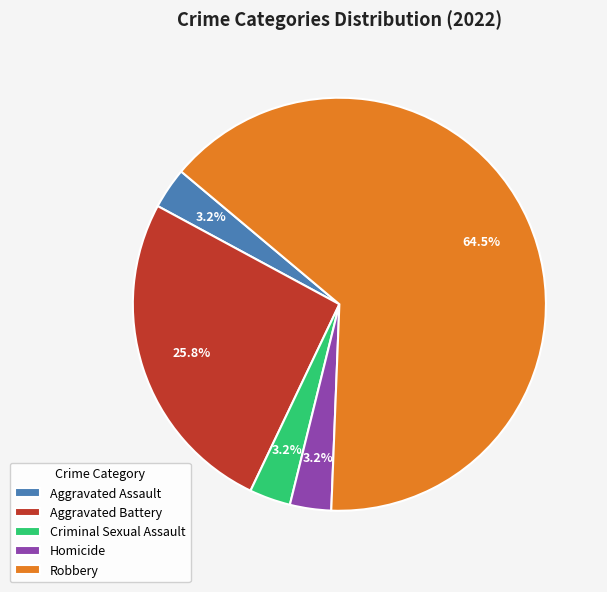

To the nearest percent, what is the difference between the largest and smallest slice percentages?

61%